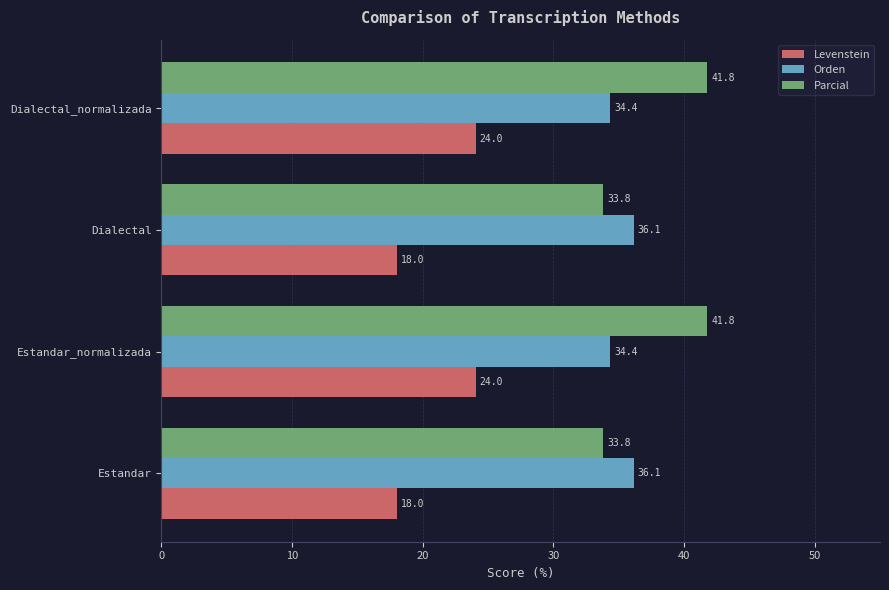

What is the total value across all series at Estandar_normalizada?

100.2